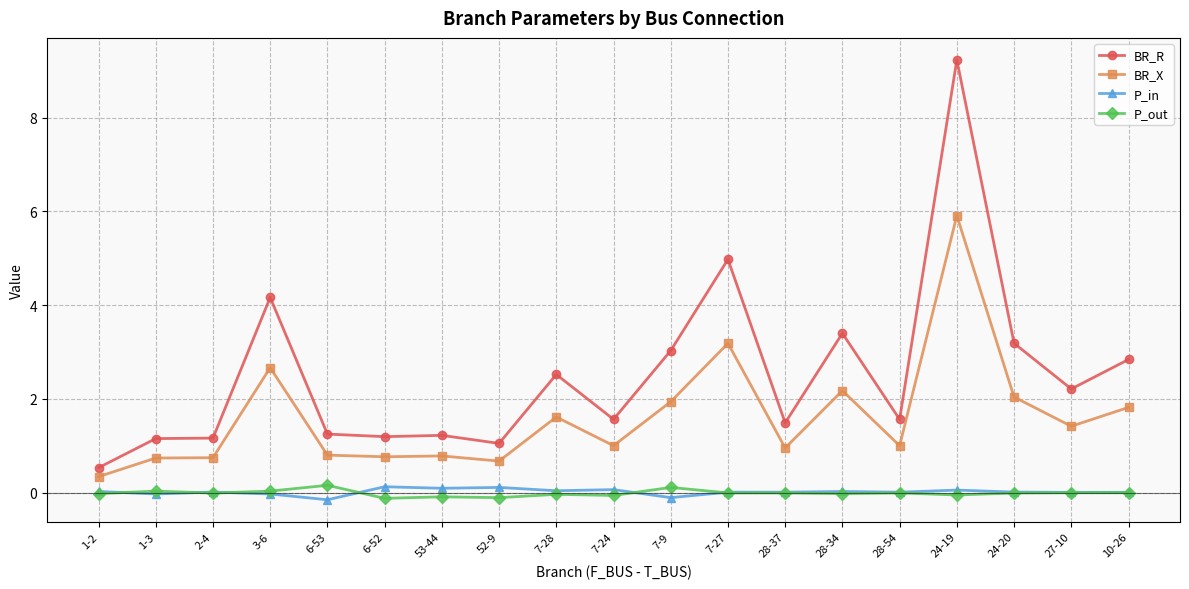

What is the lowest value of the BR_X series?

0.3